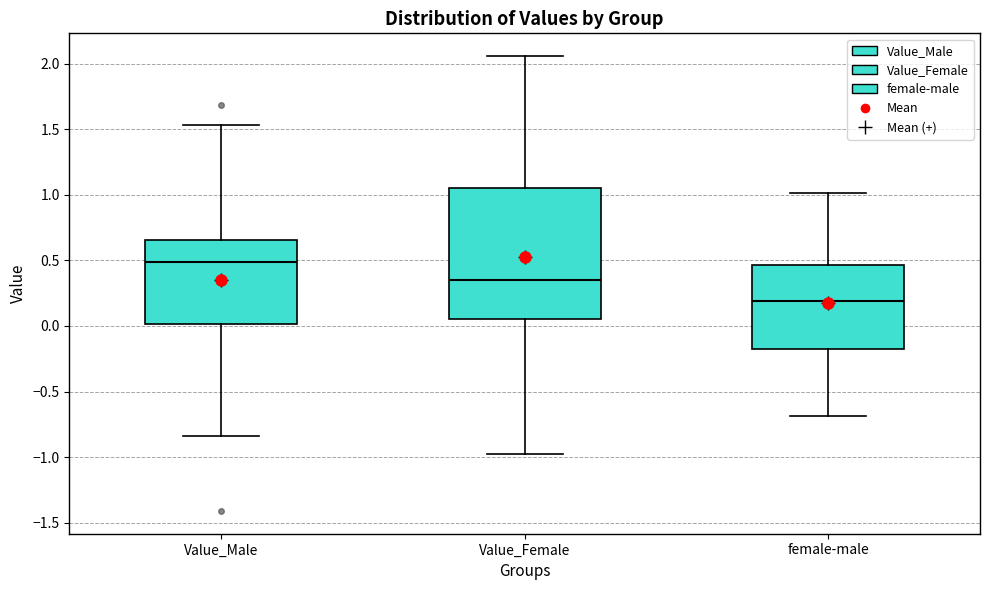

Where does the upper whisker of the box for female-male end on the y-axis? The values are not printed on the chart, so give them approximately, as read against the axis.

1.00